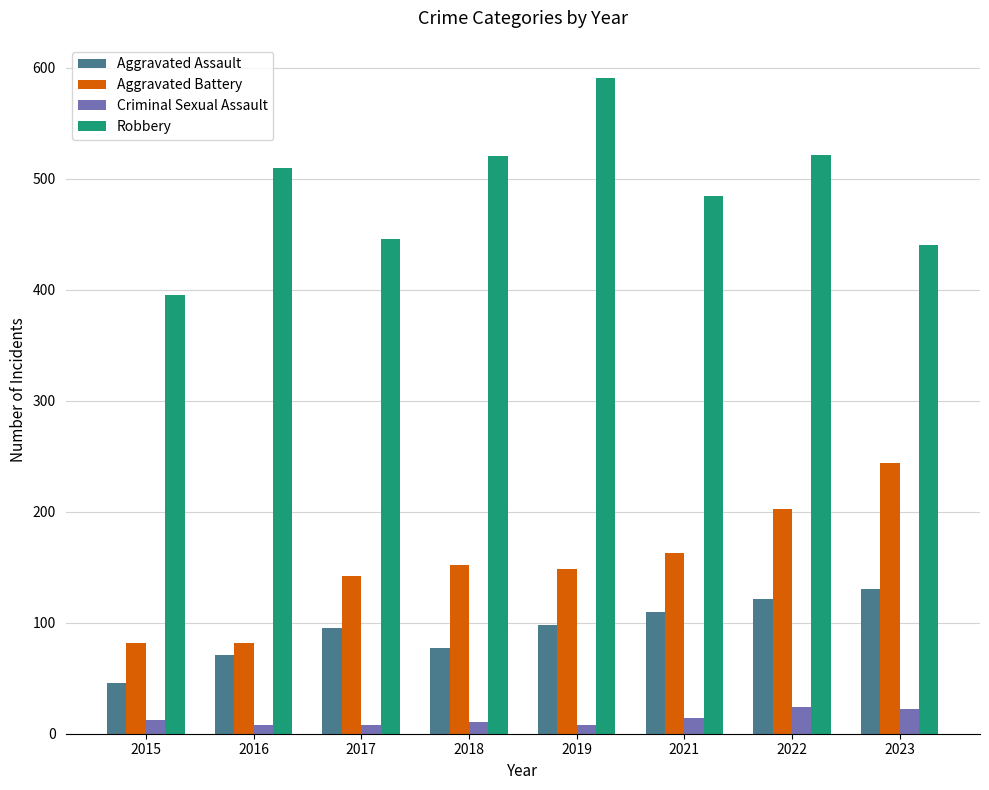

What is the lowest value of the Robbery series?

395